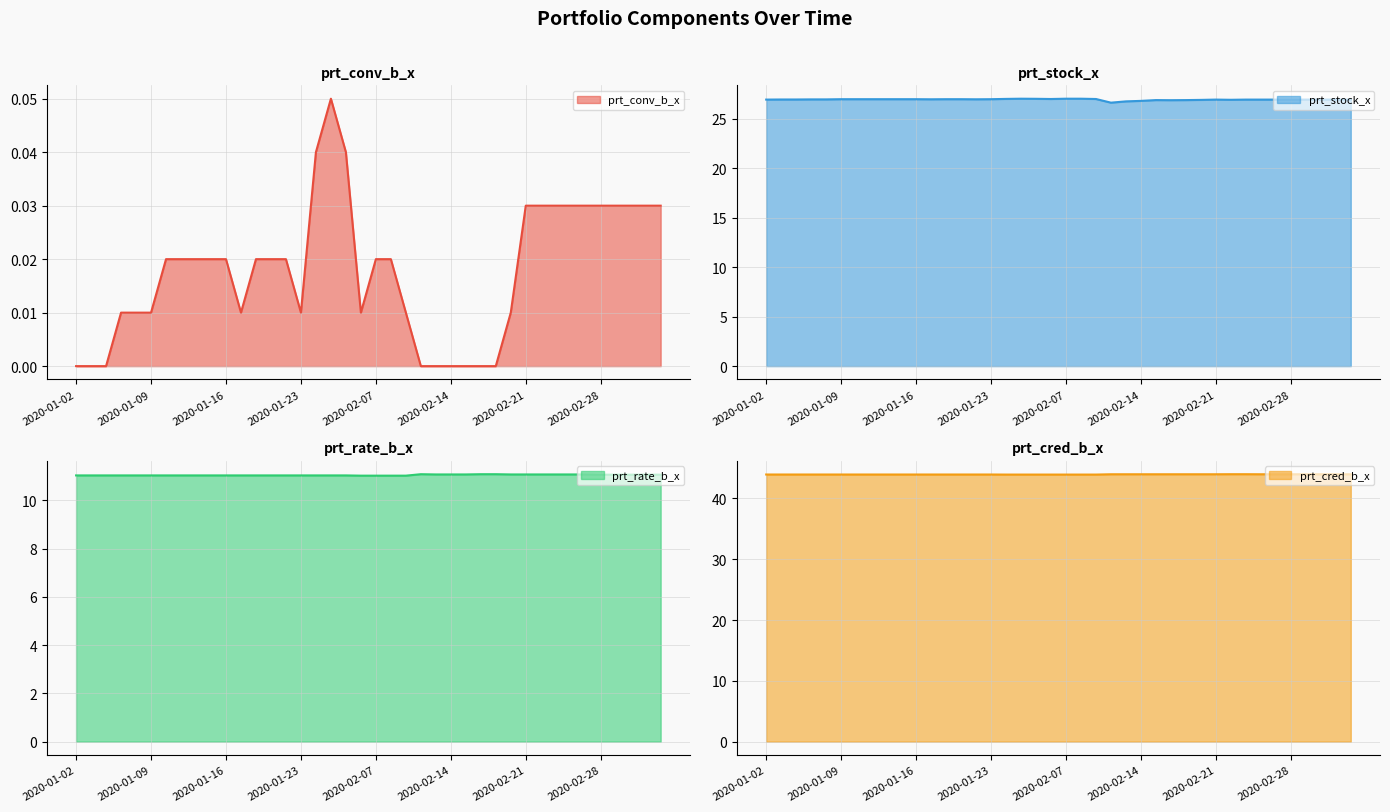

Reading left to right, extract all data points from this chart.

prt_conv_b_x: 0.0	0.0	0.0	0.0	0.0	0.0	0.0	0.0	0.0	0.0	0.0	0.0	0.0	0.0	0.0	0.0	0.0	0.1	0.0	0.0	0.0	0.0	0.0	0.0	0.0	0.0	0.0	0.0	0.0	0.0	0.0	0.0	0.0	0.0	0.0	0.0	0.0	0.0	0.0	0.0
prt_stock_x: 26.9	26.9	26.9	26.9	26.9	27.0	27.0	27.0	27.0	27.0	27.0	26.9	27.0	27.0	26.9	27.0	27.0	27.0	27.0	27.0	27.0	27.0	27.0	26.6	26.7	26.8	26.9	26.9	26.9	26.9	26.9	26.9	26.9	26.9	26.9	26.9	26.9	26.9	26.9	26.9
prt_rate_b_x: 11.0	11.0	11.0	11.0	11.0	11.0	11.0	11.0	11.0	11.0	11.0	11.0	11.0	11.0	11.0	11.0	11.0	11.0	11.0	11.0	11.0	11.0	11.0	11.1	11.1	11.1	11.1	11.1	11.1	11.1	11.1	11.1	11.1	11.1	11.1	11.1	11.1	11.1	11.1	11.1
prt_cred_b_x: 43.9	43.9	43.9	43.9	43.9	43.9	43.9	43.9	43.9	43.9	43.9	43.9	43.9	43.9	43.9	43.9	43.9	43.9	43.9	43.9	43.9	43.9	43.9	44.0	44.0	44.0	44.0	44.0	44.0	44.0	44.0	44.0	44.0	44.0	44.0	44.0	44.0	44.0	44.0	44.0